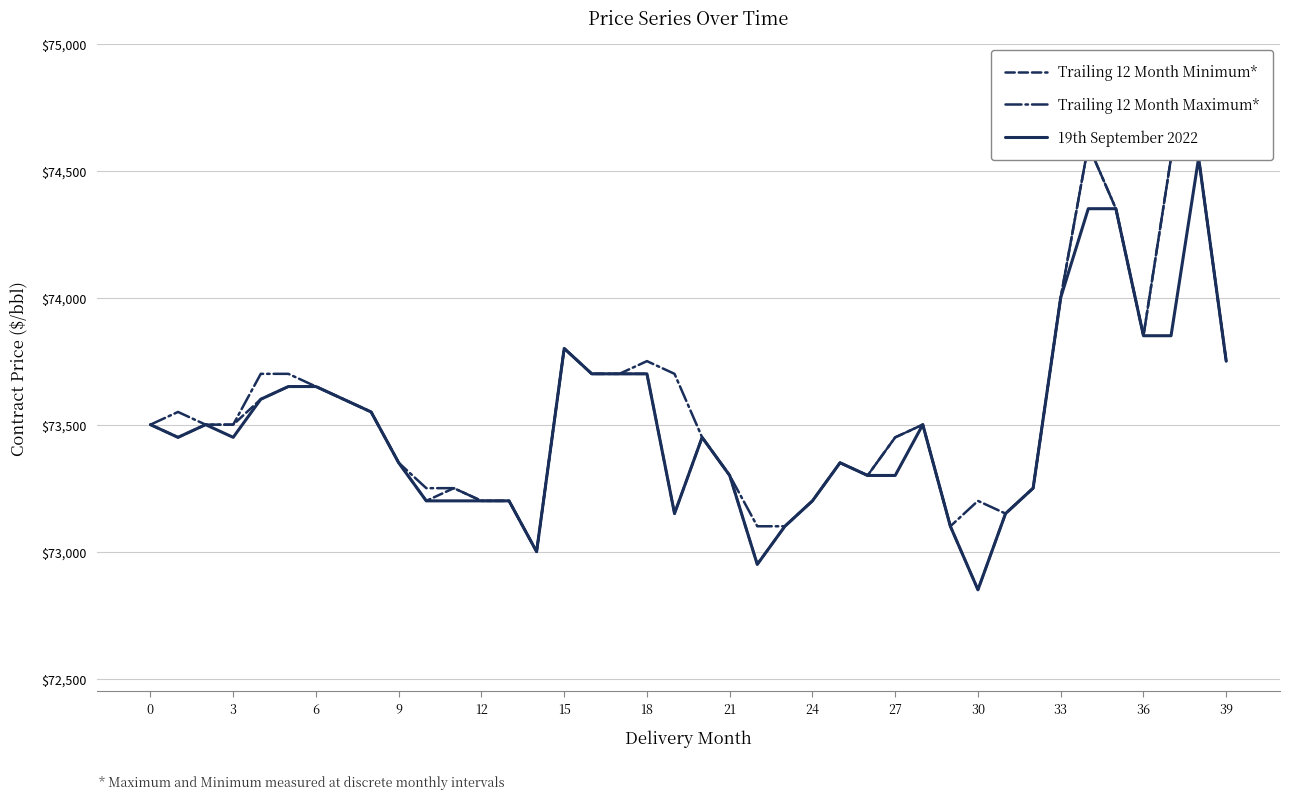

What is the minimum value for Trailing 12 Month Maximum*?

73000